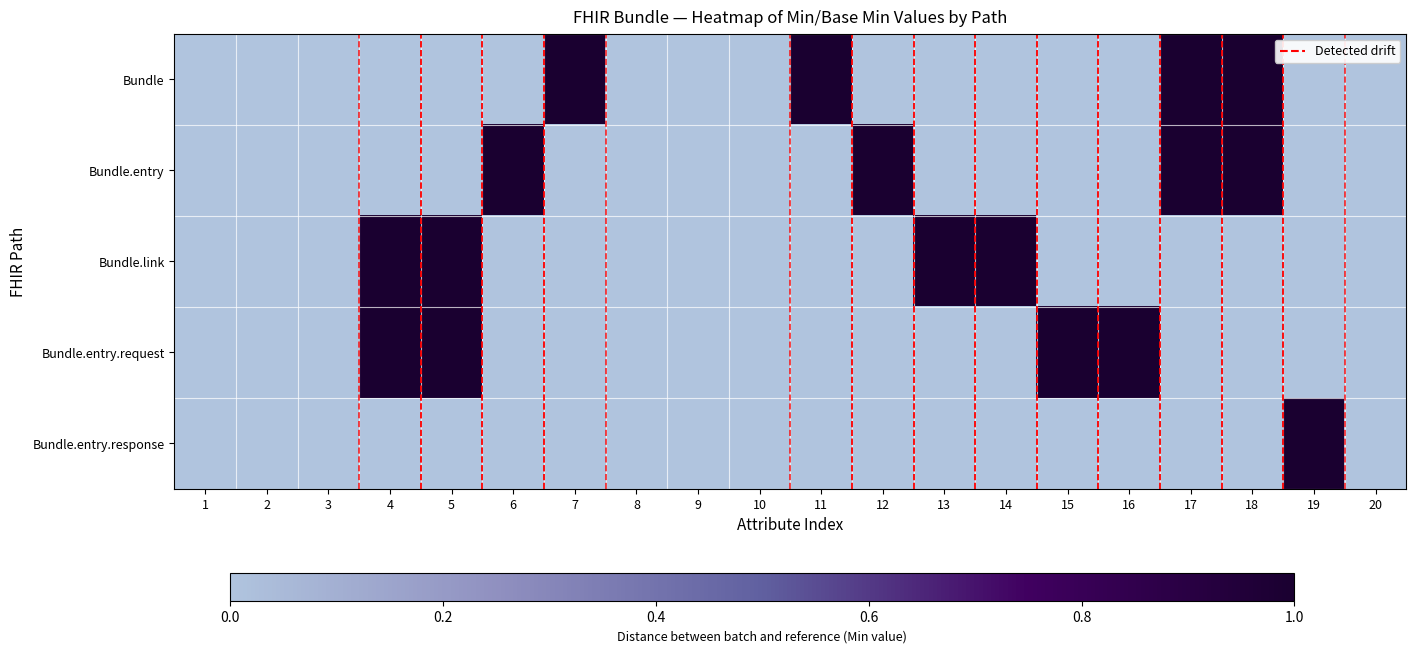

Which has a higher value, 13 or 16?

13